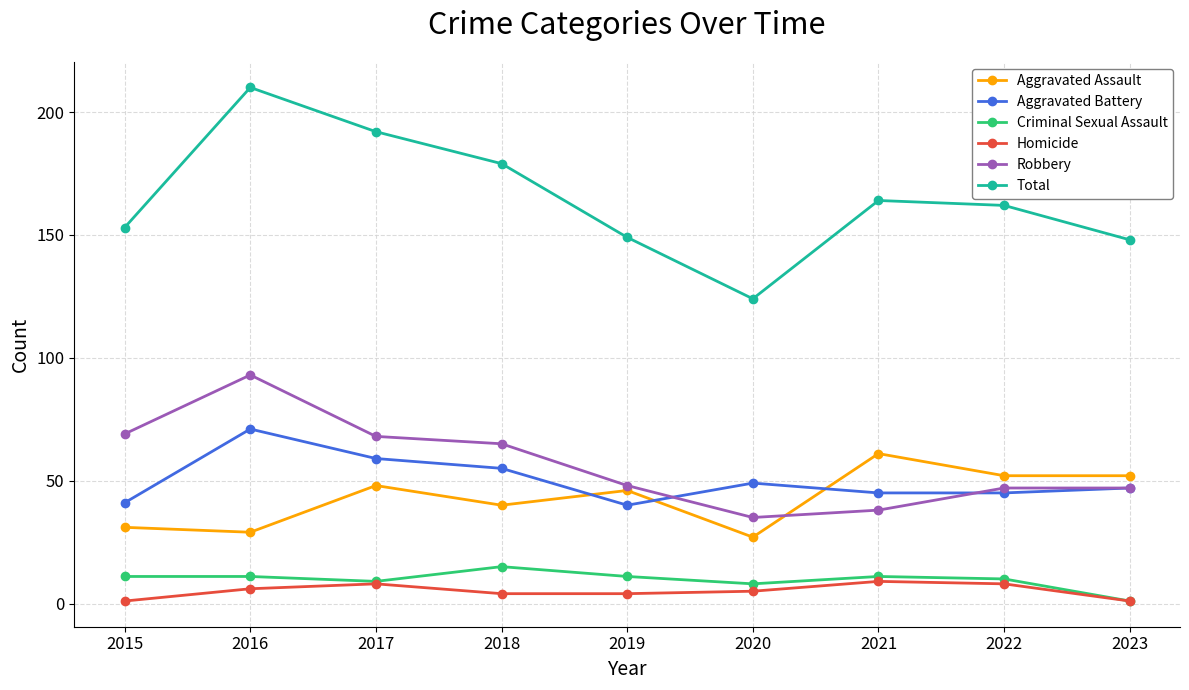

What is the approximate value of Criminal Sexual Assault at 2020?

8